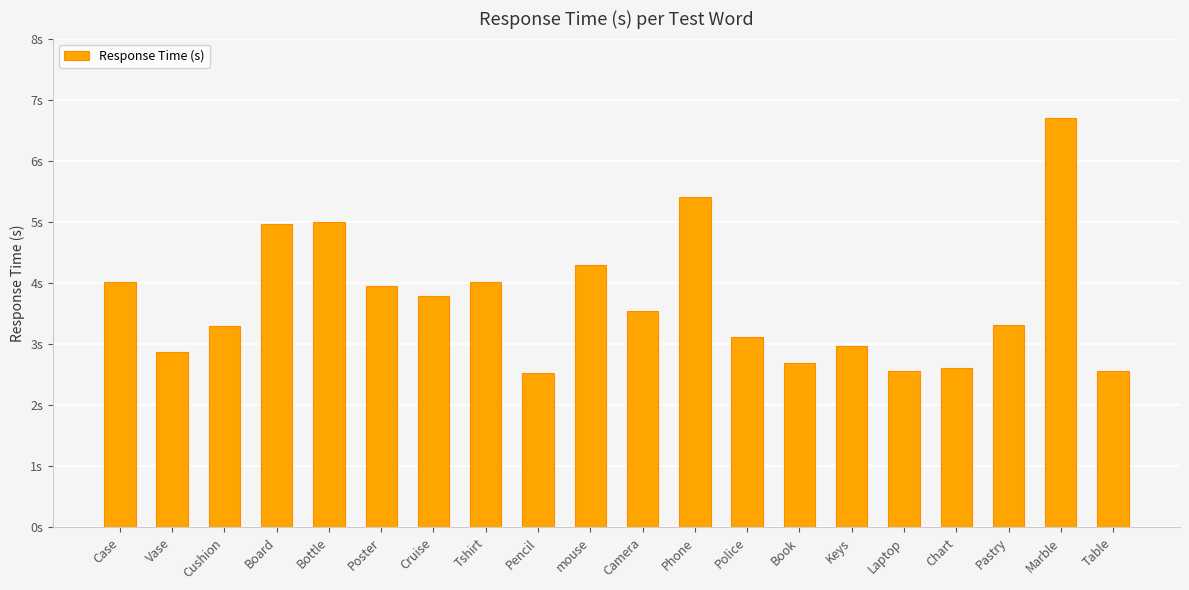

Reading right to left, transcribe all the data shown in this chart.

Table=2.6	Marble=6.7	Pastry=3.3	Chart=2.6	Laptop=2.6	Keys=3.0	Book=2.7	Police=3.1	Phone=5.4	Camera=3.5	mouse=4.3	Pencil=2.5	Tshirt=4.0	Cruise=3.8	Poster=3.9	Bottle=5.0	Board=5.0	Cushion=3.3	Vase=2.9	Case=4.0